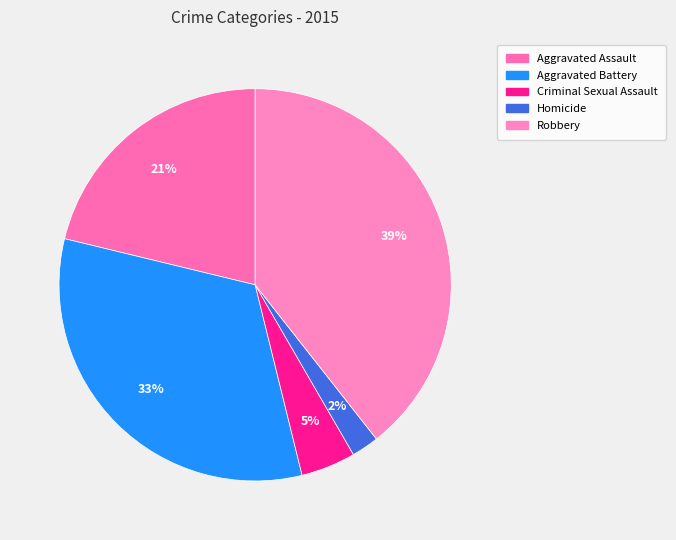

Is it true that Homicide is 13% of the pie?

False